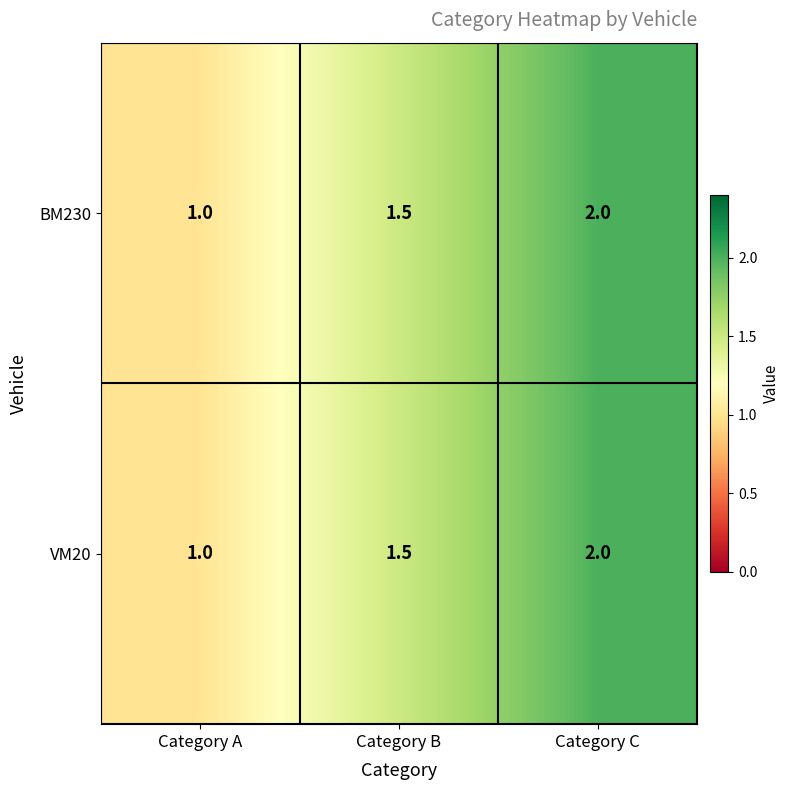

What is the average value of the BM230 series?

1.5